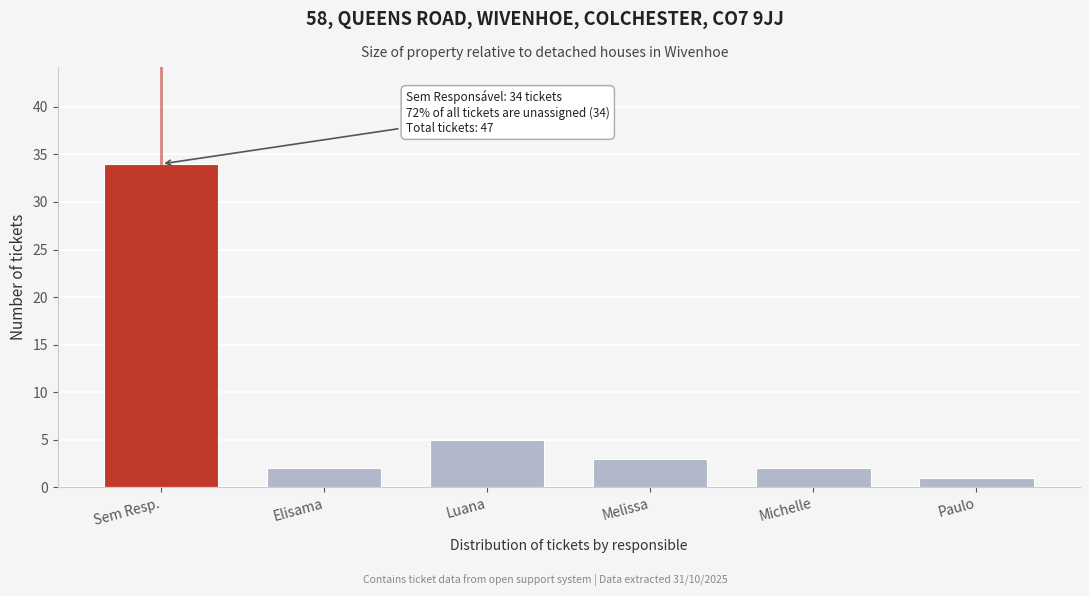

Reading left to right, what are all the values shown in this chart?

34	2	5	3	2	1